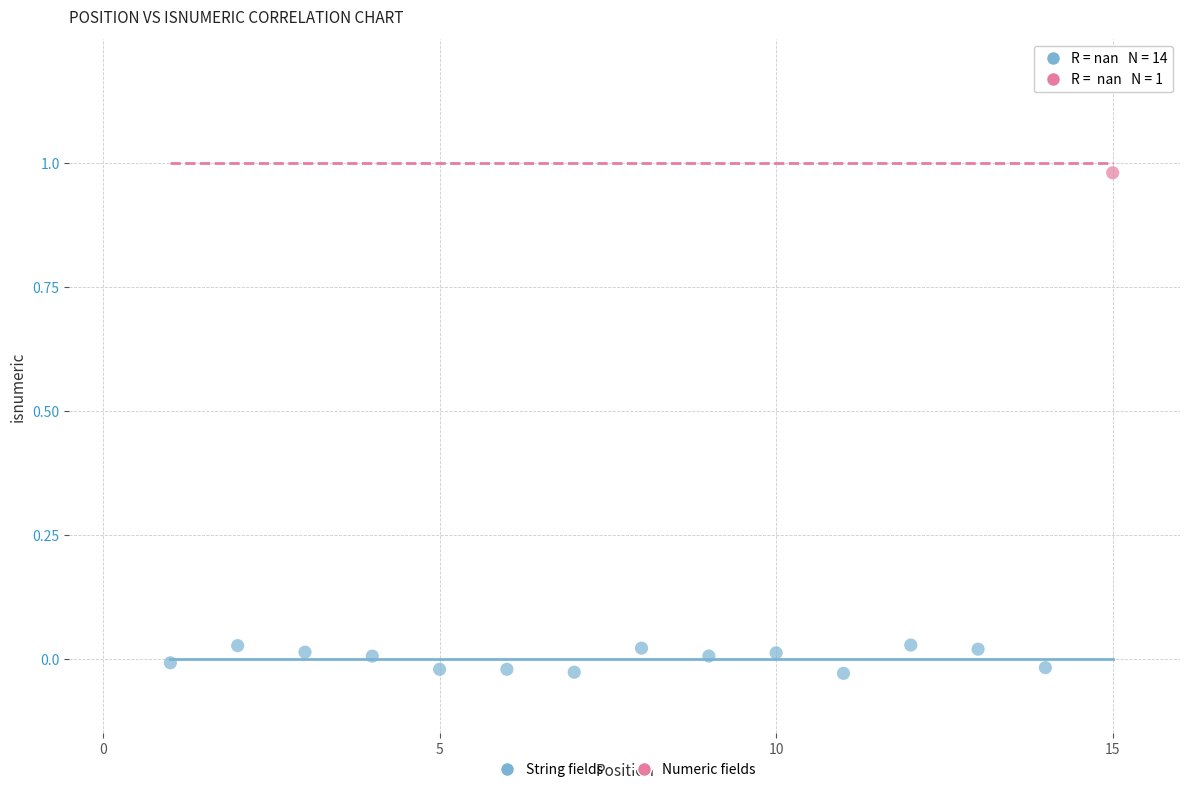

What are all the series names shown in the legend?

String fields, Numeric fields